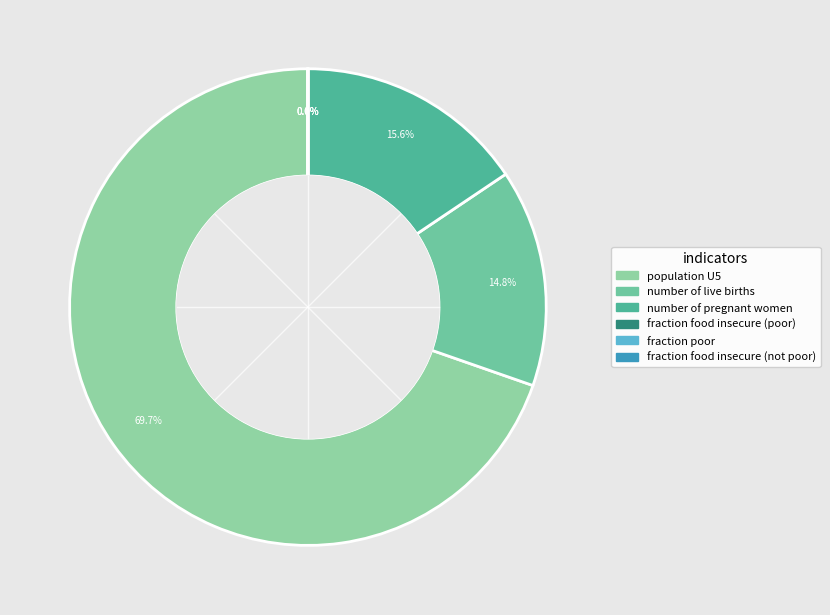

To the nearest percent, what is the average slice percentage?

17%